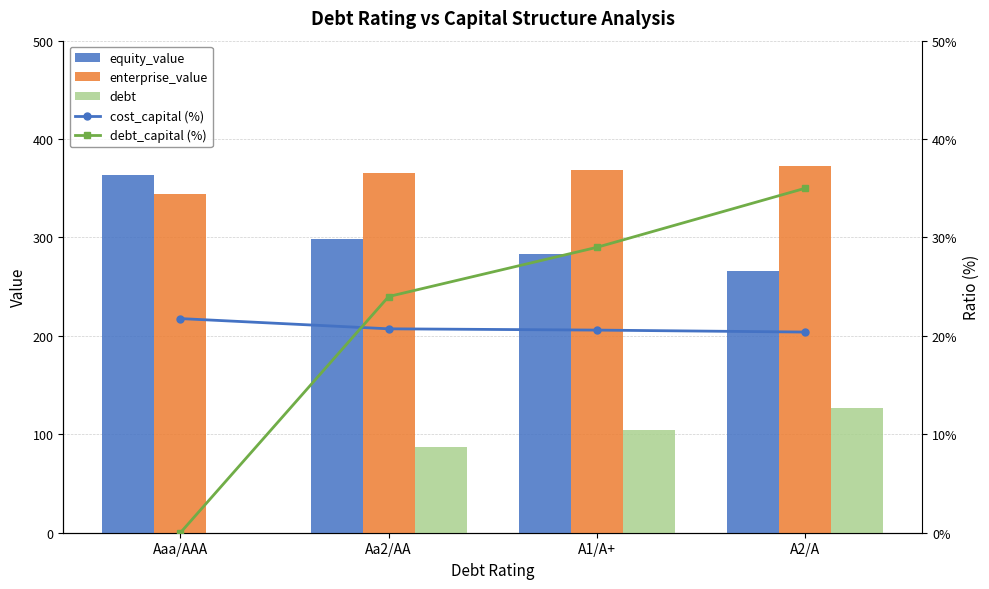

What is the difference between the maximum and minimum values in the debt series?

126.6